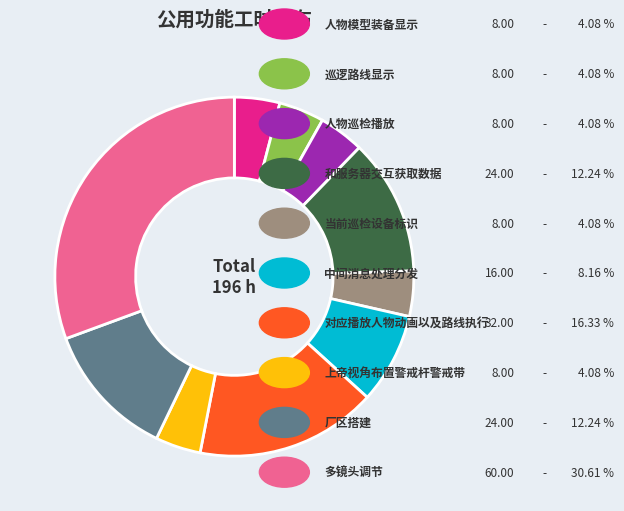

Is there a majority slice in this chart?

No